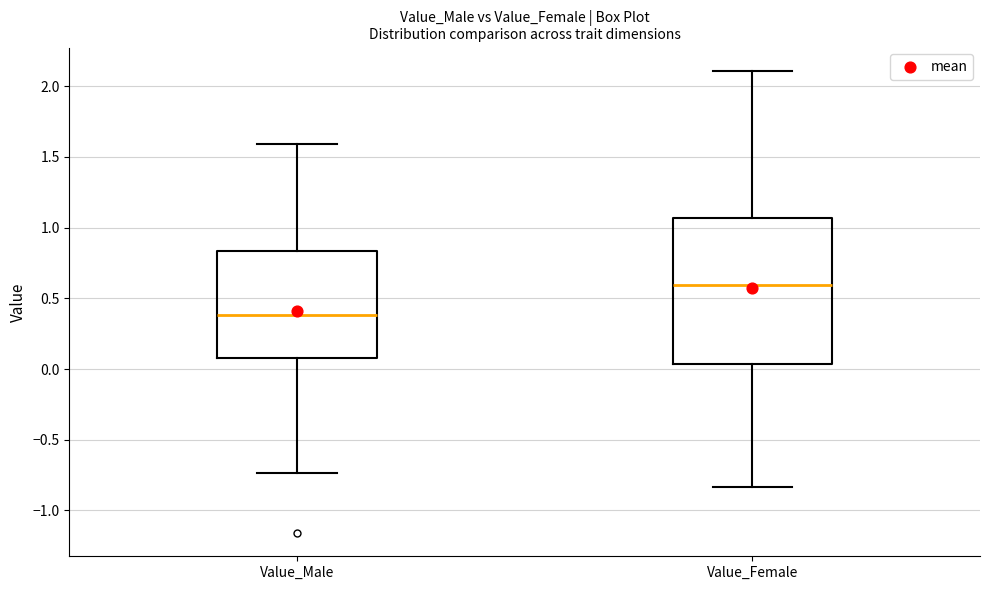

Reading left to right, read every box against the y-axis: the position of its median line, the range the box covers, and the ends of its whiskers. The values are not printed on the chart, so give them approximately, as read against the axis.

Value_Male: median 0.40, box 0.10 to 0.85, whiskers -0.75 to 1.60
Value_Female: median 0.60, box 0.05 to 1.05, whiskers -0.85 to 2.10